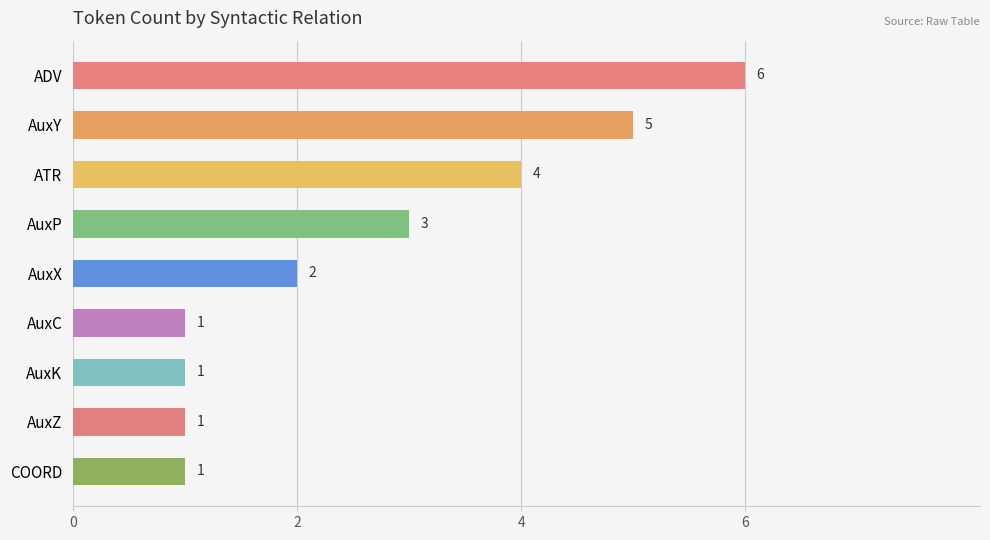

What is the smallest value displayed?

1